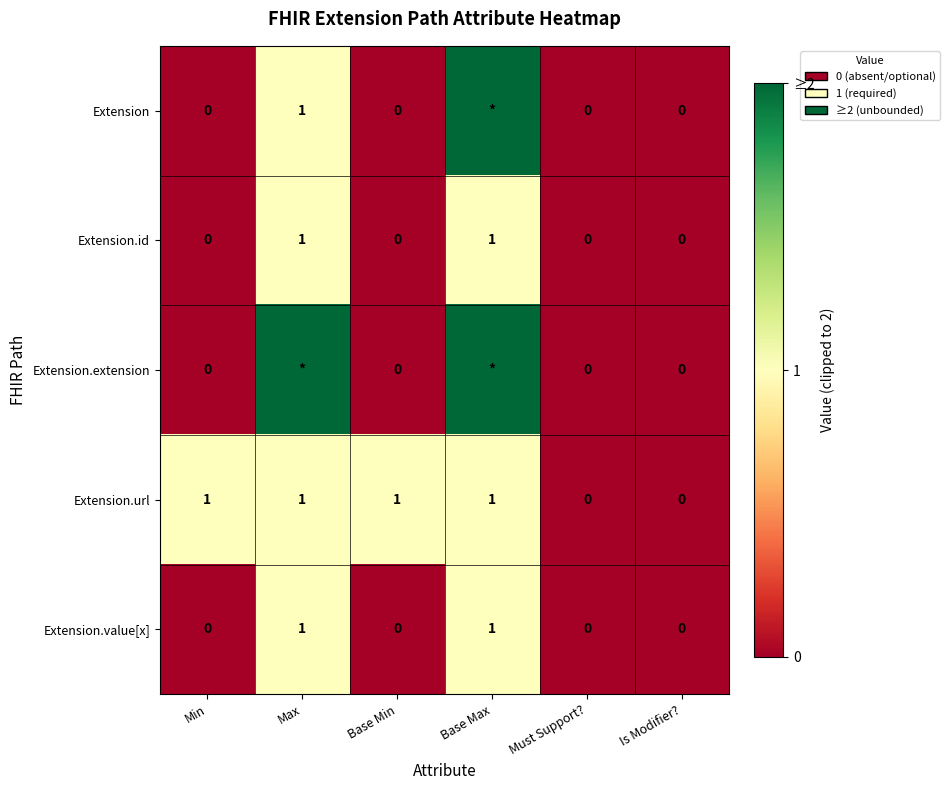

At which category is the sum across all series the highest?

Base Max